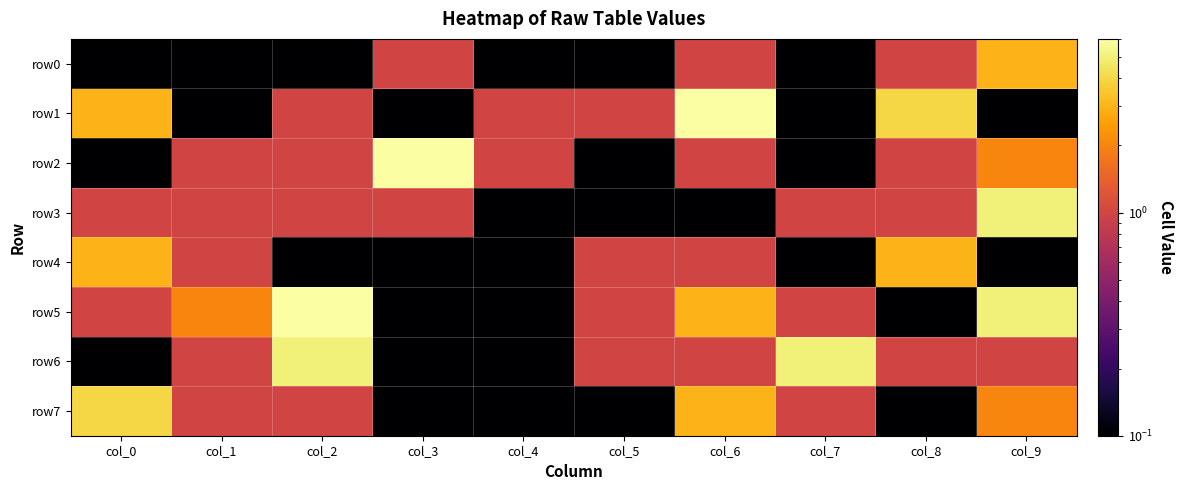

What is the difference between the highest and lowest values at col_4?

0.9